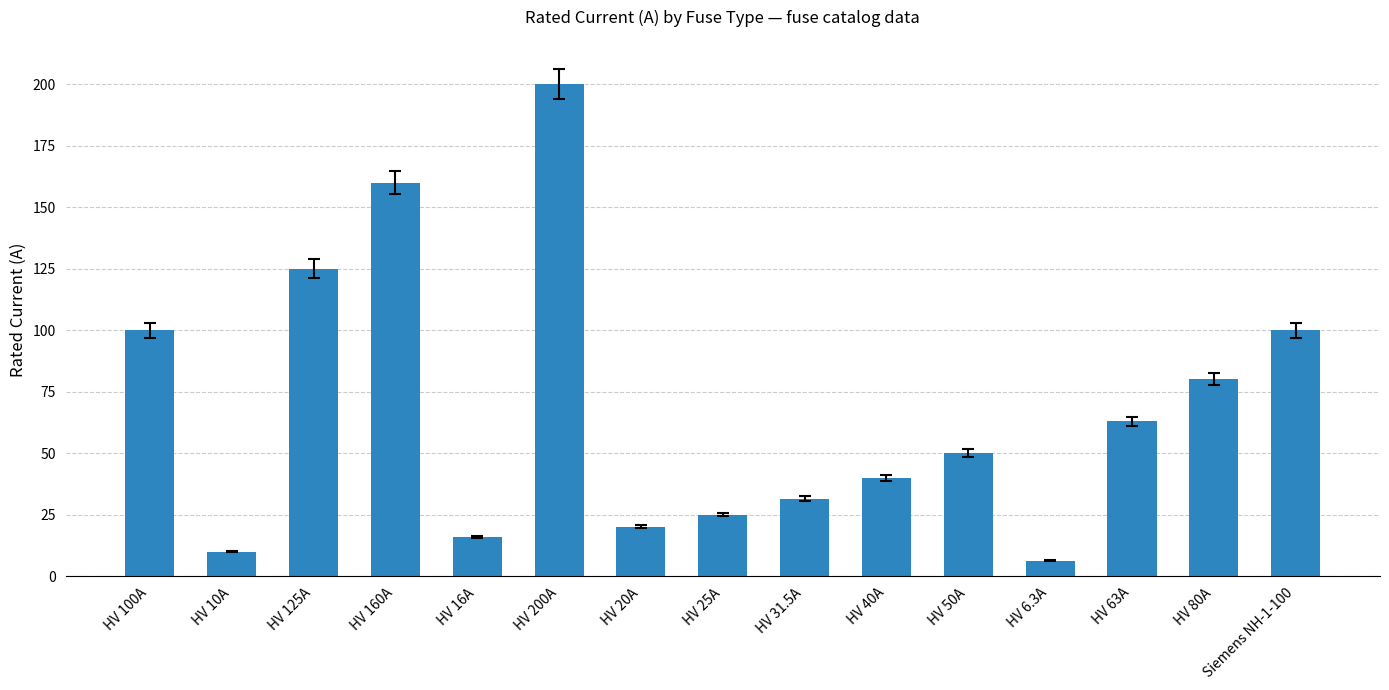

Is it true that the value at HV 31.5A is 31.5?

True